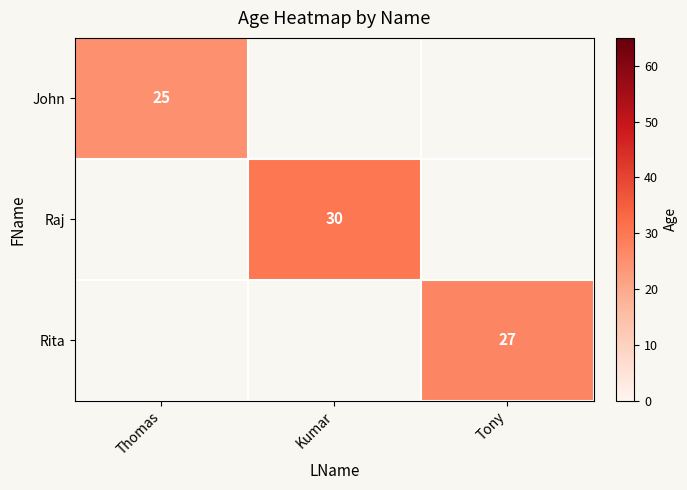

The value of Rita at Tony is 41. True or false?

False